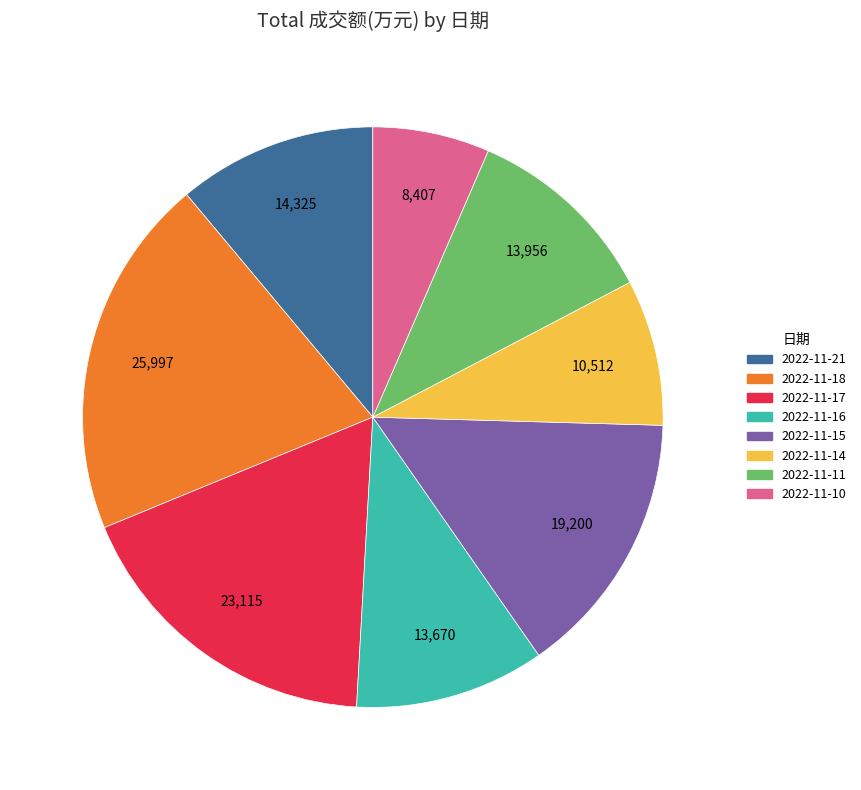

What is the ratio of the value at 2022-11-17 to the value at 2022-11-15?

1.2